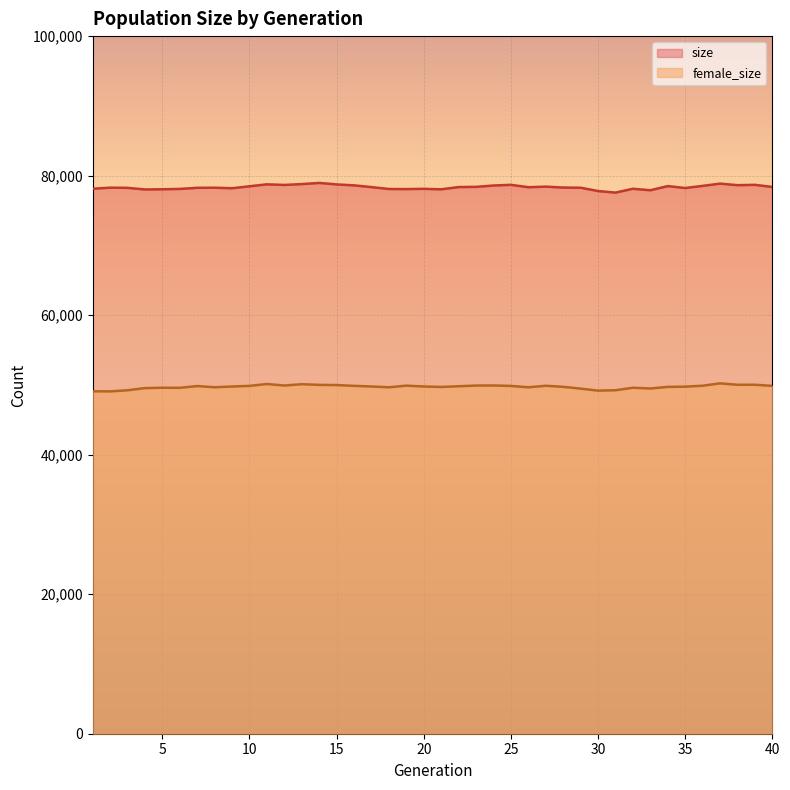

Which series changed the most between 8 and 22?

female_size